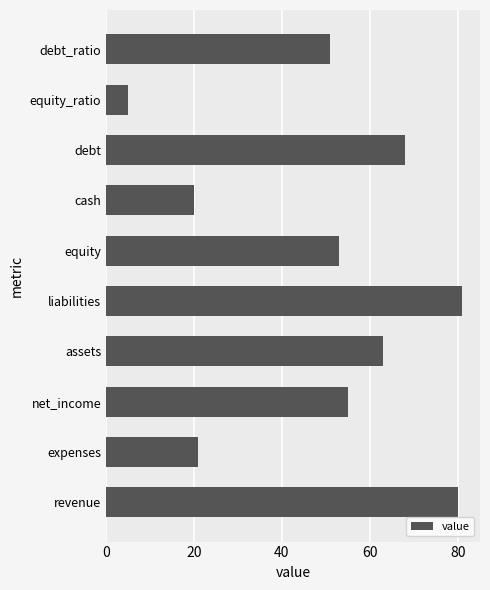

How many values are below 55?

5